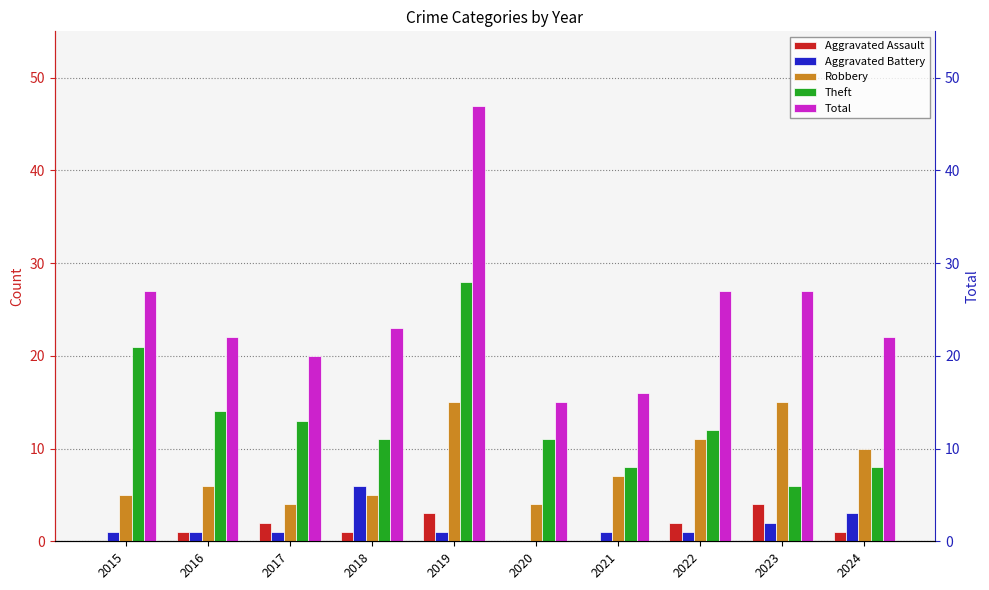

List the labels in order of Aggravated Assault value, smallest first.

2015, 2020, 2021, 2016, 2018, 2024, 2017, 2022, 2019, 2023